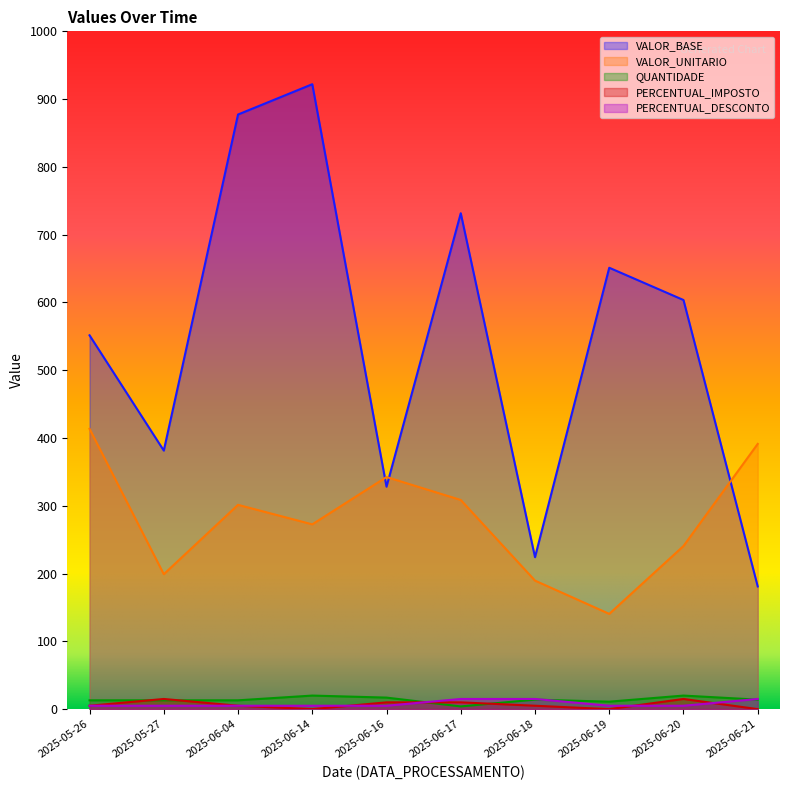

In QUANTIDADE, how many points are lower than both neighbors (excluding endpoints)?

2